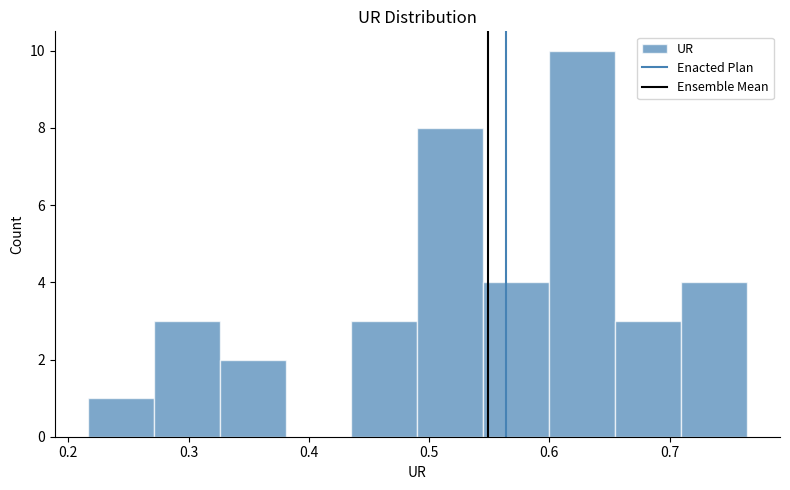

How tall is the bar that spans 0.33 to 0.38 on the x-axis? Neither the bar edges nor the heights are printed on the chart, so give them approximately, as read against the axes.

2